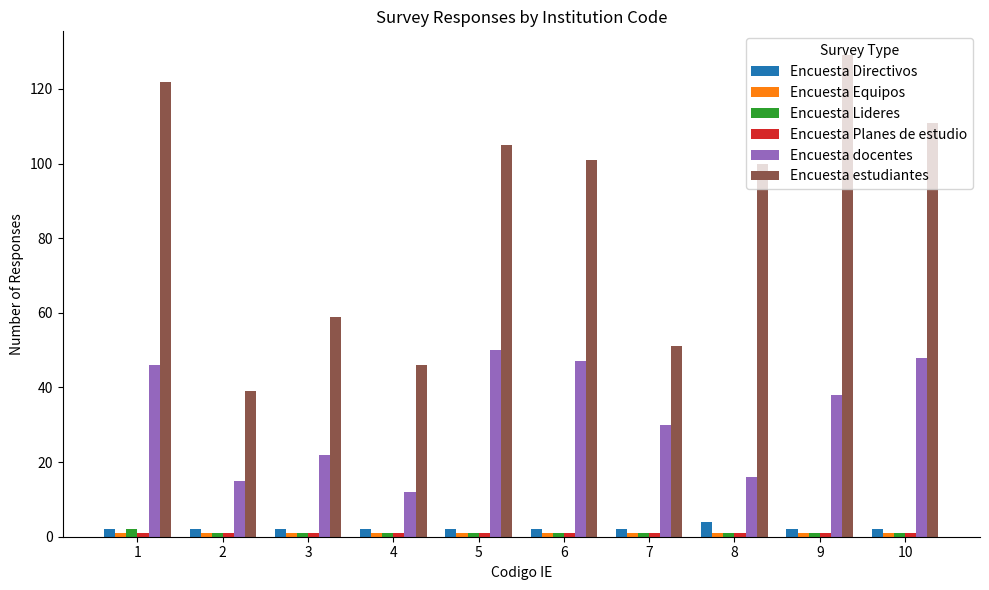

What is the difference between the maximum and minimum values in the Encuesta docentes series?

38